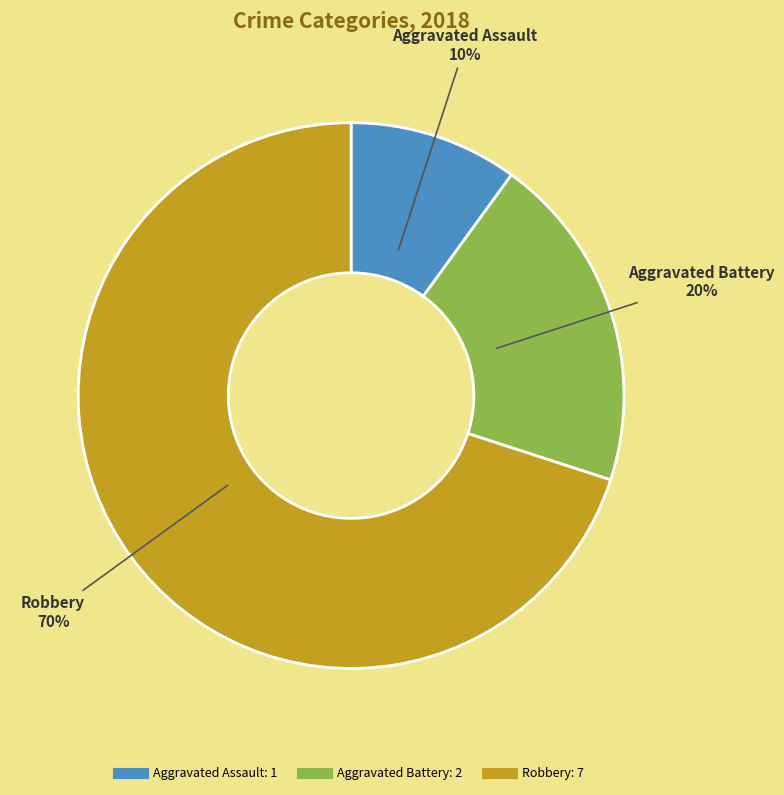

Do Aggravated Battery and Aggravated Assault together represent more than half of the pie?

No